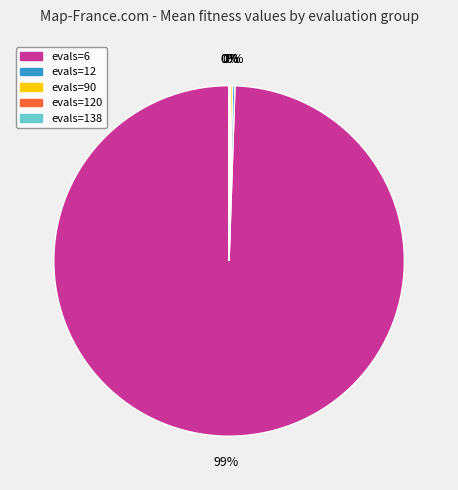

Is there a majority slice in this chart?

Yes